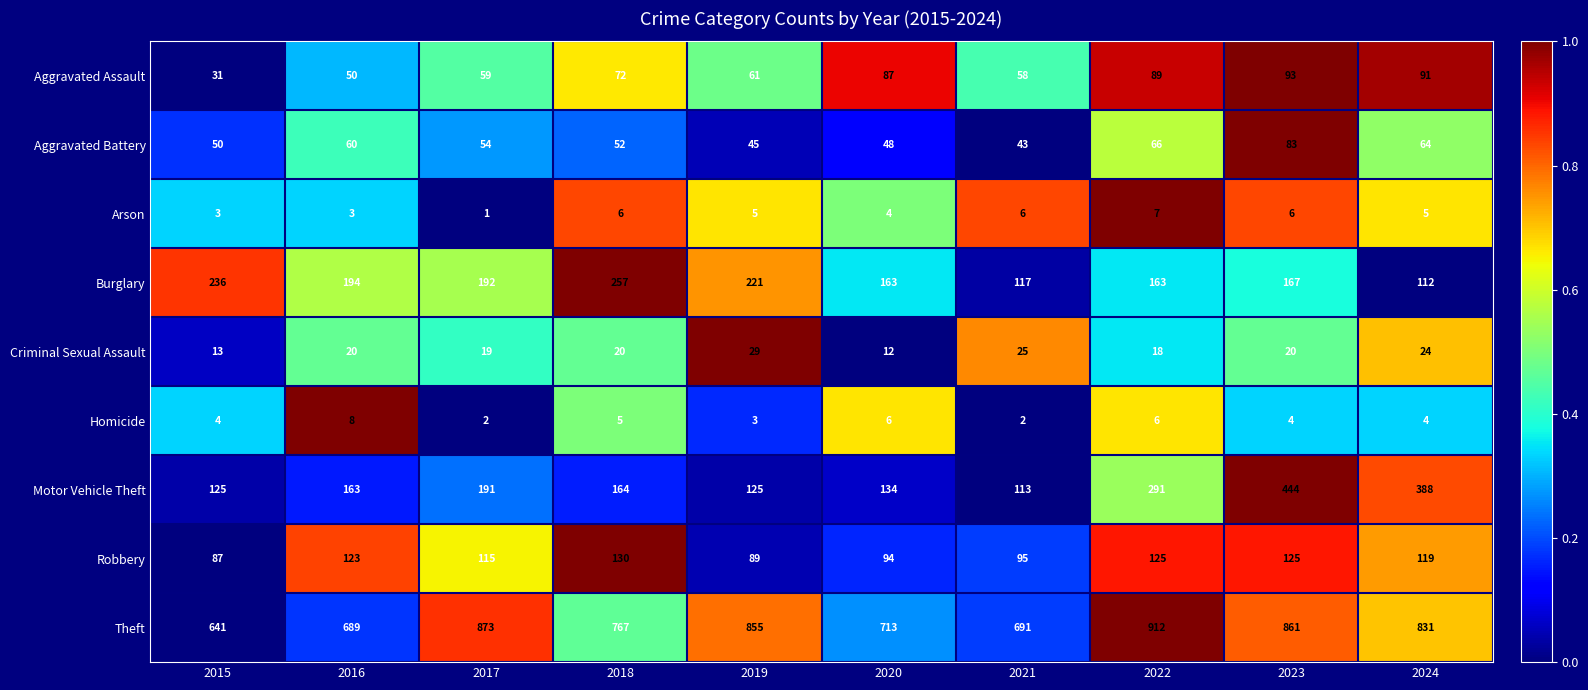

At which category does the chart reach its peak across all series?

2022